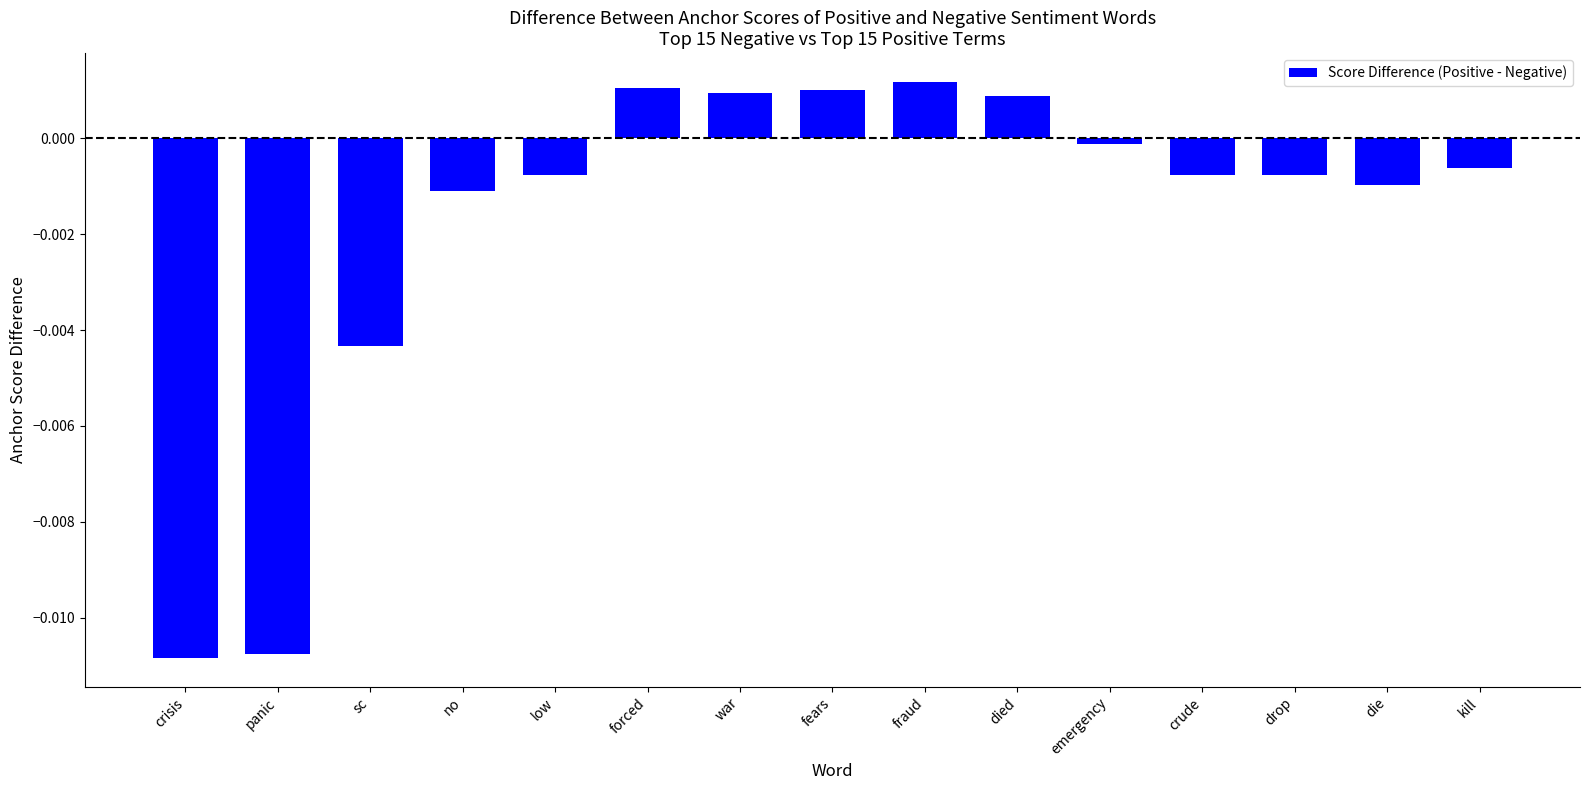

Are the bars horizontal?

No